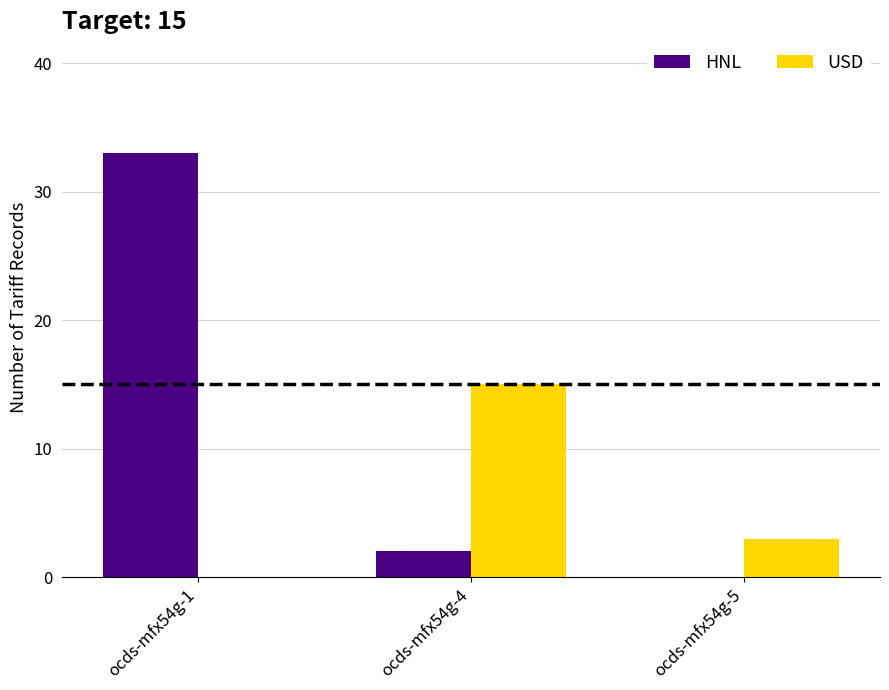

What is the sum of the HNL values at ocds-mfx54g-5 and ocds-mfx54g-1?

33